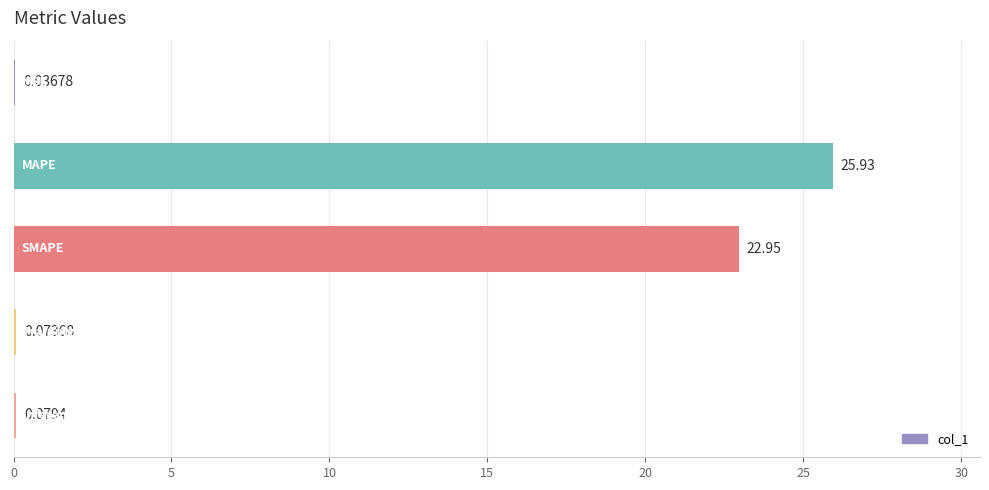

What is the sum of all values?

49.1